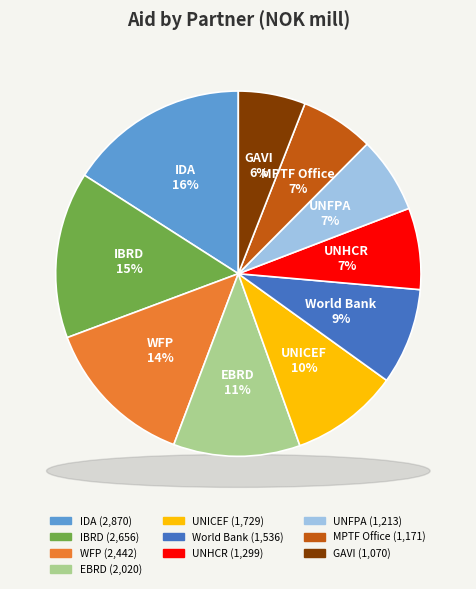

How much of the chart is everything except GAVI?

94.1%